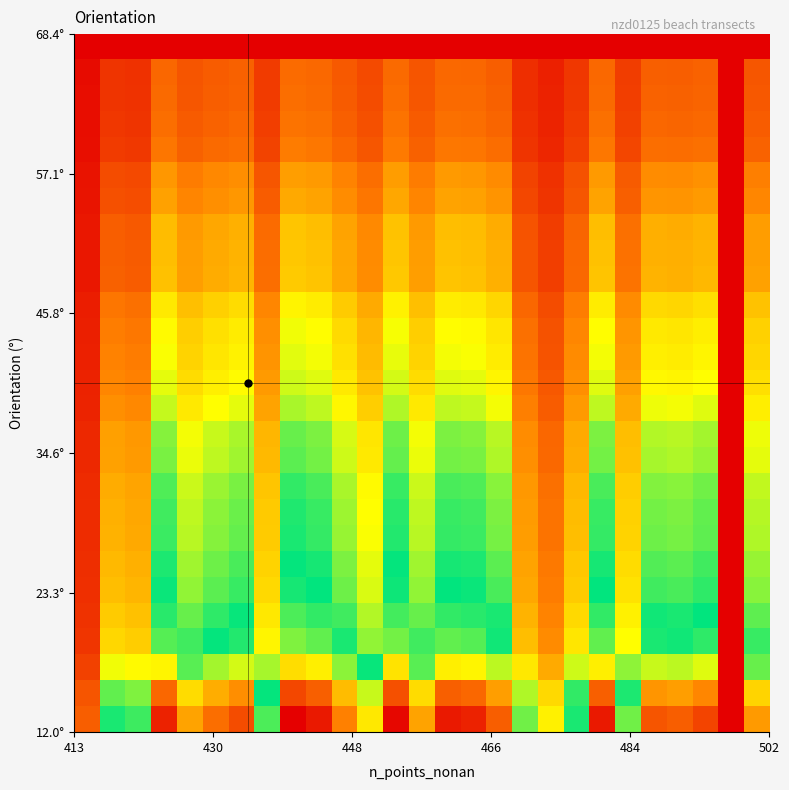

Count the number of data series in this chart.

27